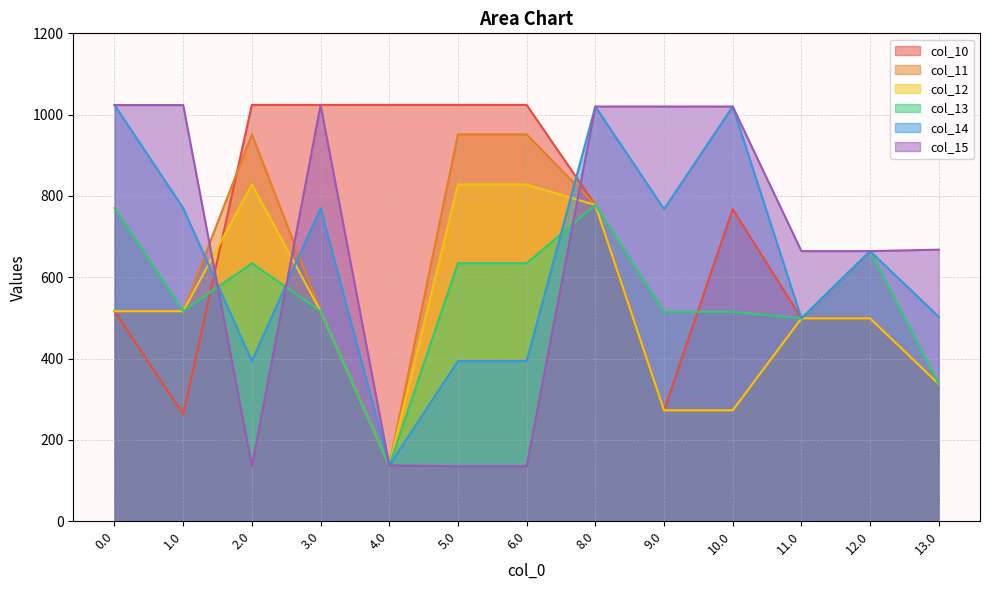

What is the average value of the col_14 series?

642.8